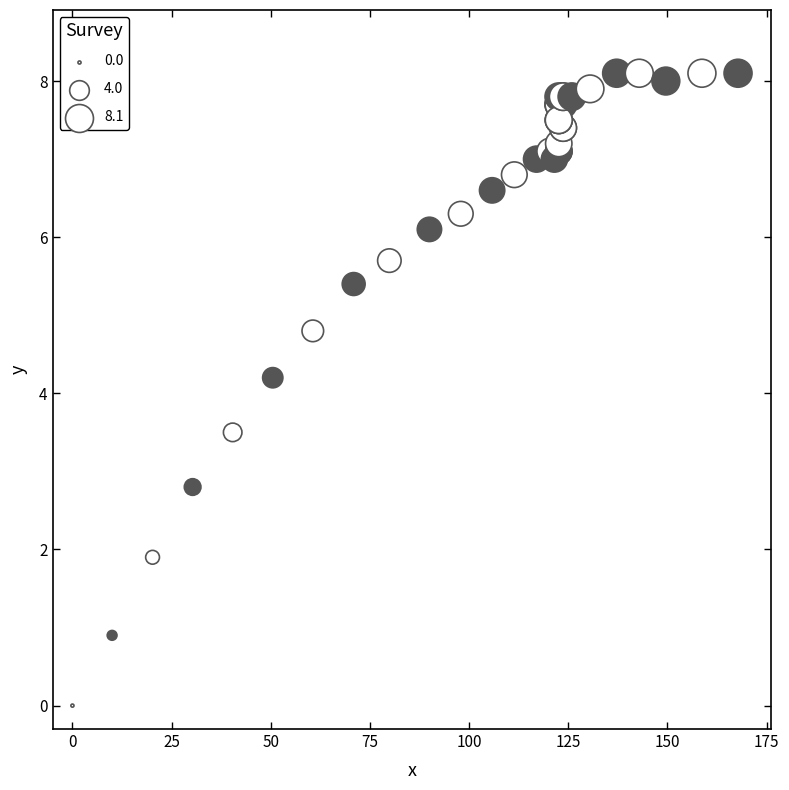

What Y value in the scatter plot is closest to 4?

4.2